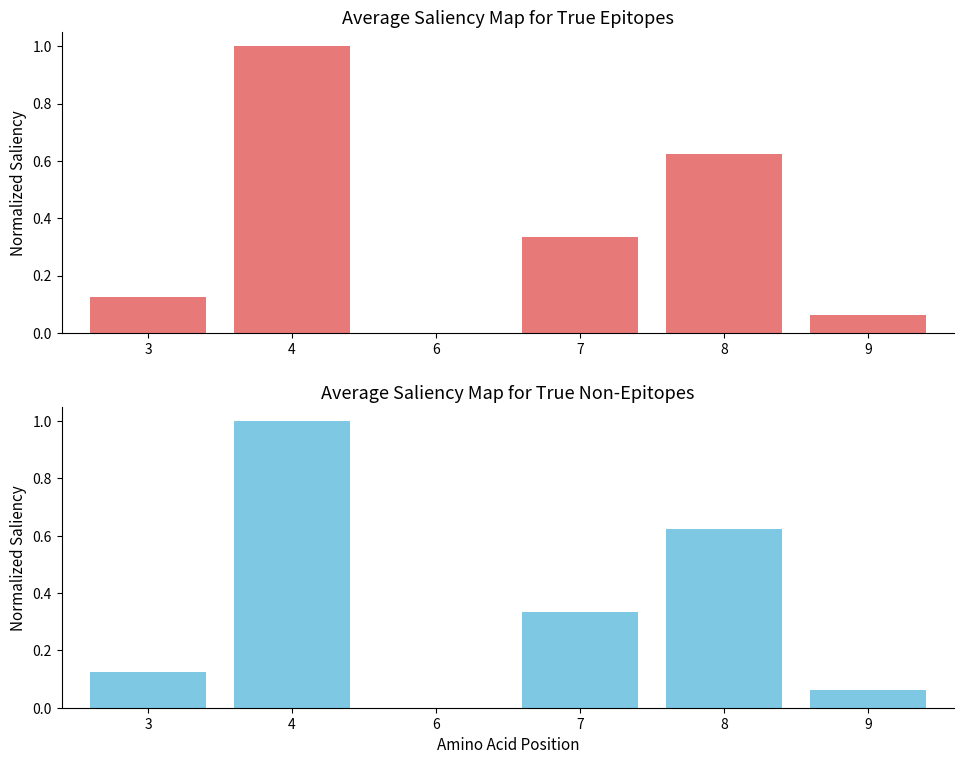

Which series has the largest total across all categories?

Container amounts